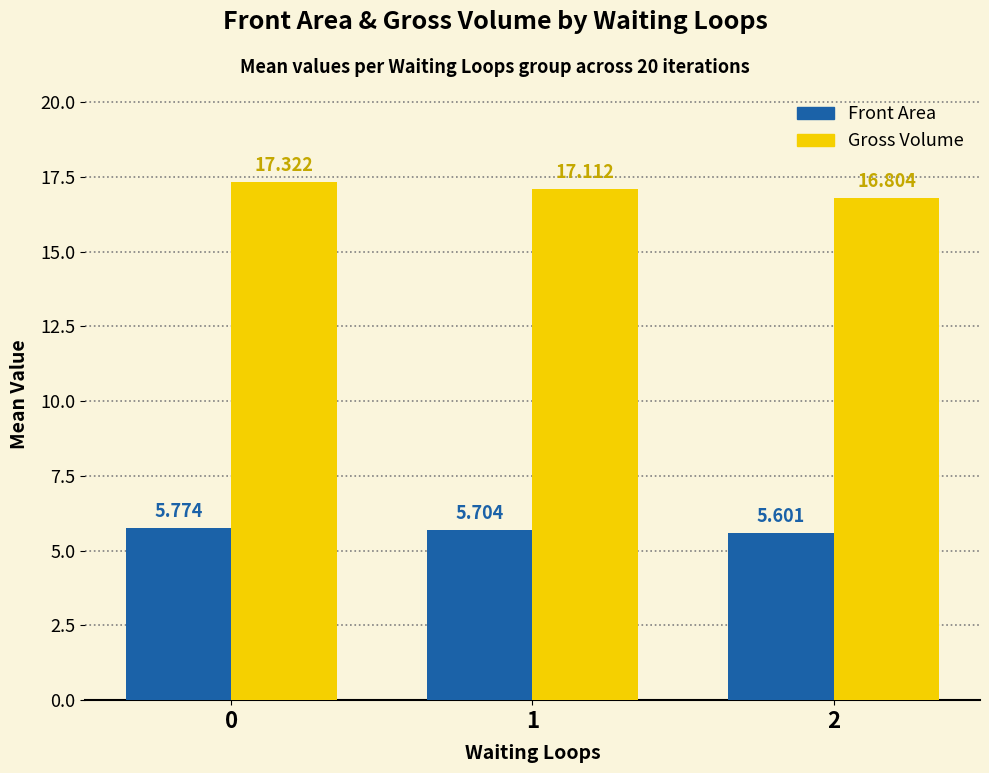

Are the bars grouped side by side (vs. stacked)?

Yes